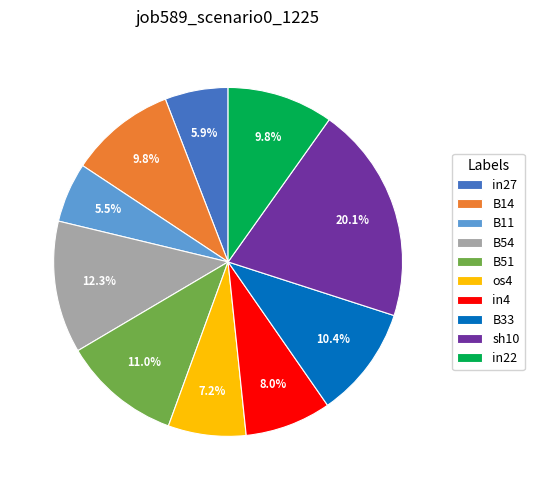

To the nearest percent, what is the combined percentage of in22 and B14?

20%